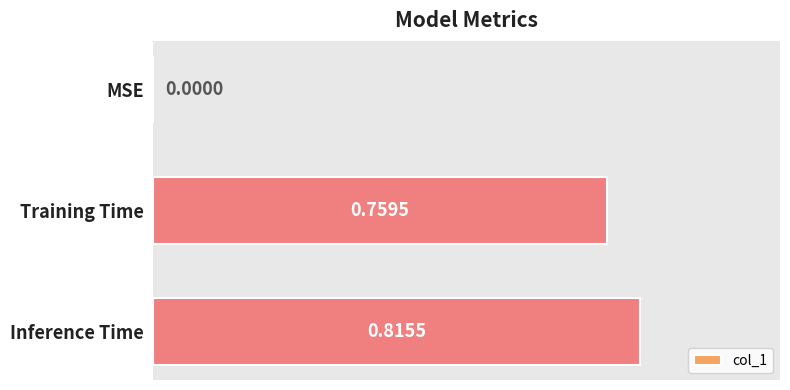

Which category has the highest value across all series?

Inference Time